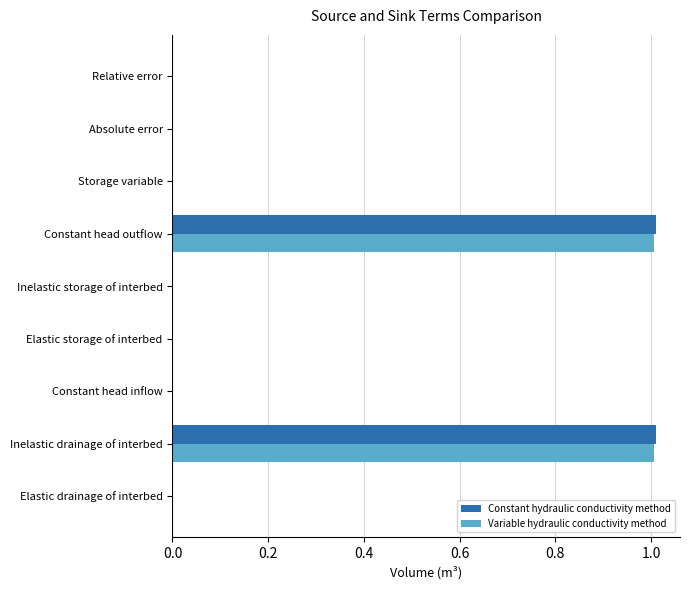

What is the sum of all Variable hydraulic conductivity method values?

2.0